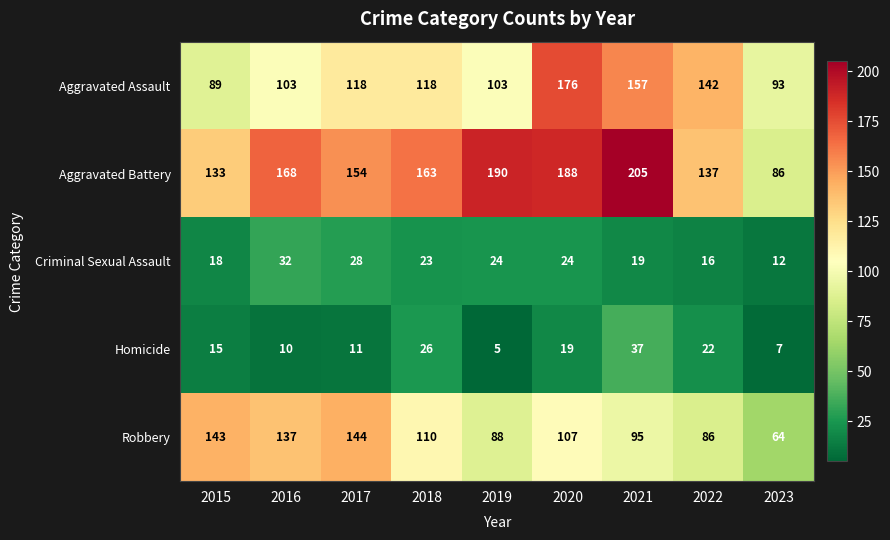

Count the Aggravated Assault values in the range 103 to 142.

5